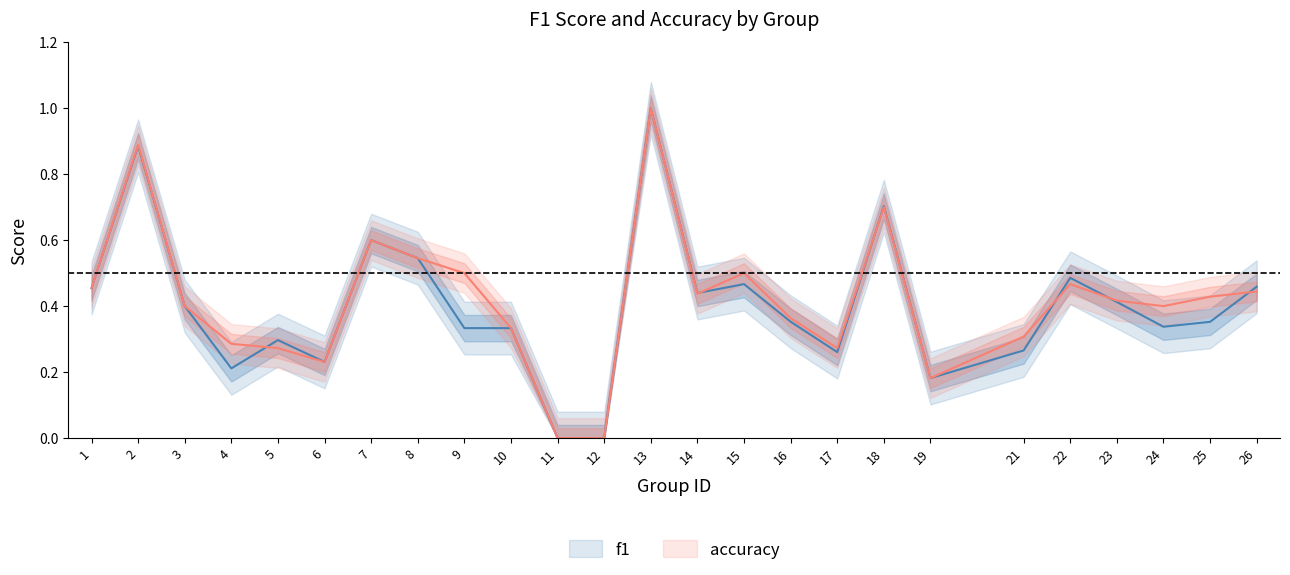

At which category does f1 reach its first local valley?

4